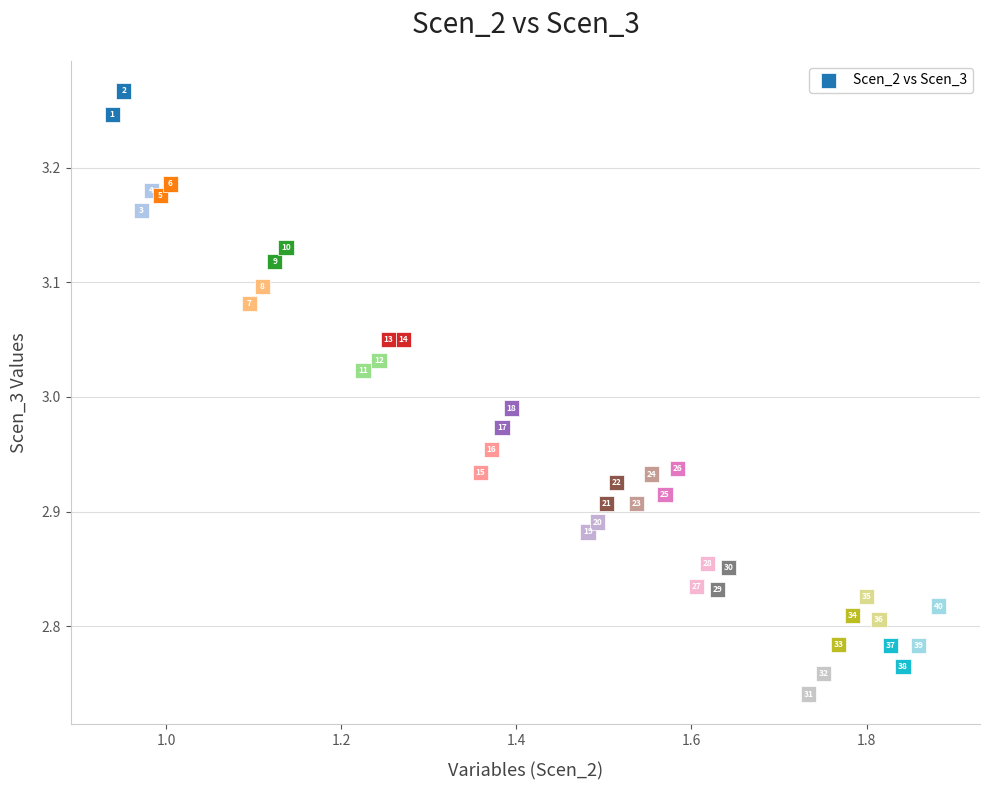

What is the range of X values (max minus min)?

0.9